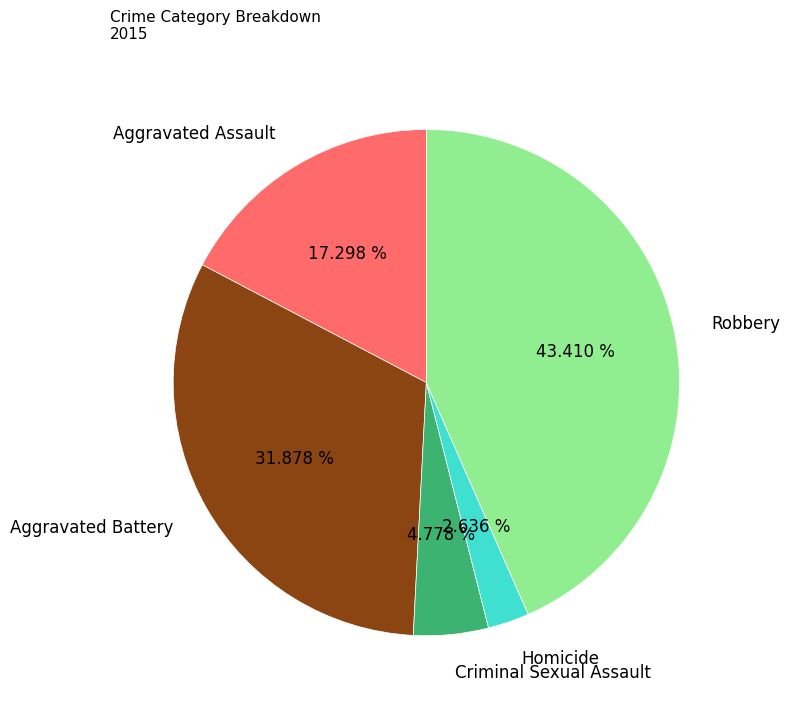

The Criminal Sexual Assault slice represents 5% of the pie. True or false?

True